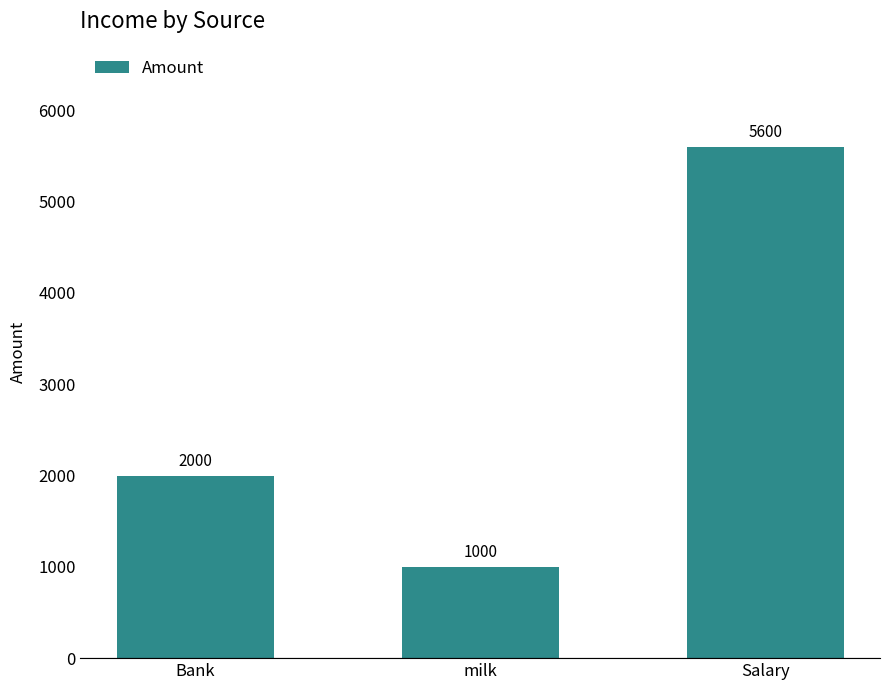

True or false: the data shows 5600 at Salary.

True